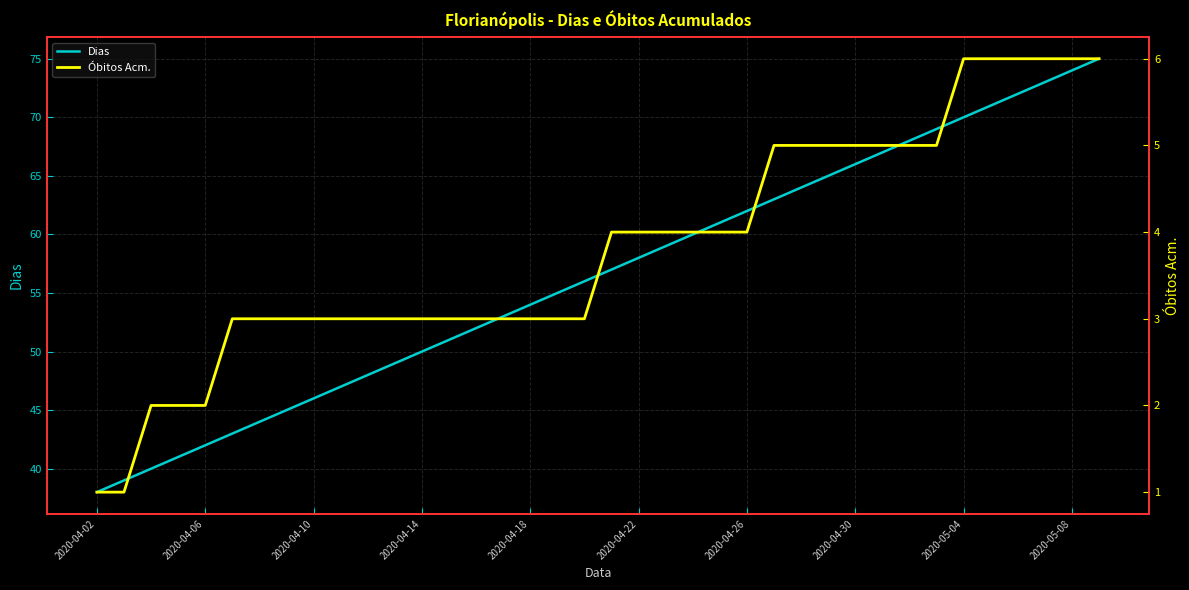

How many lines are shown in the chart?

2